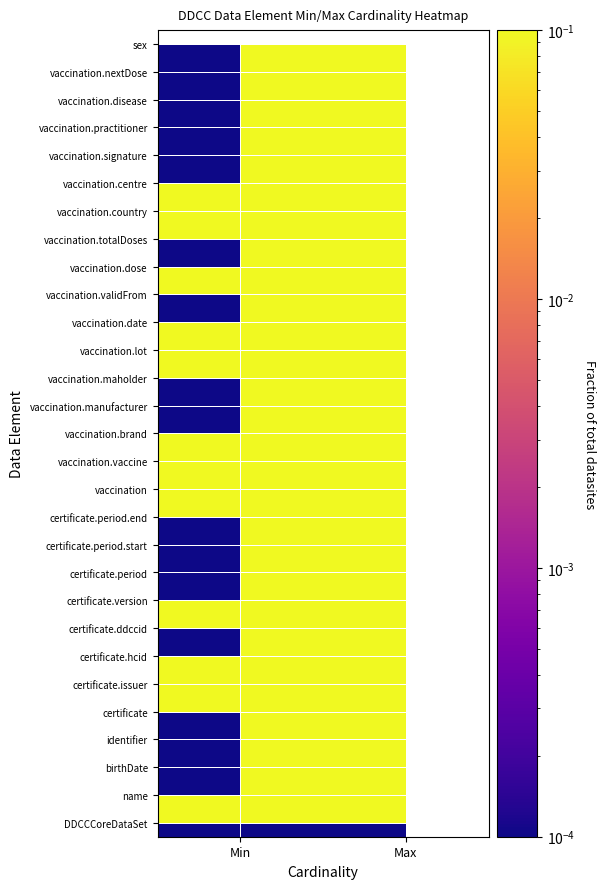

How many series are shown in this chart?

29